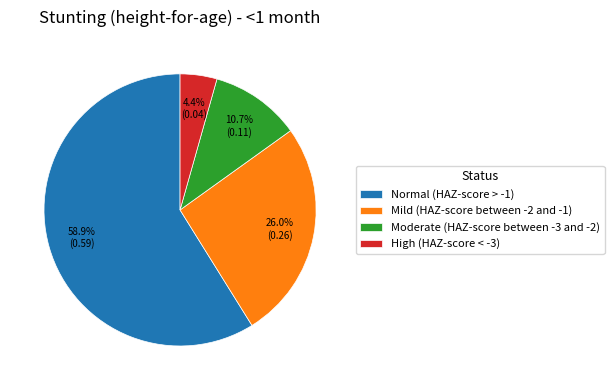

To the nearest percent, what is the difference between the Mild (HAZ-score between -2 and -1) and Moderate (HAZ-score between -3 and -2) slice percentages?

15%